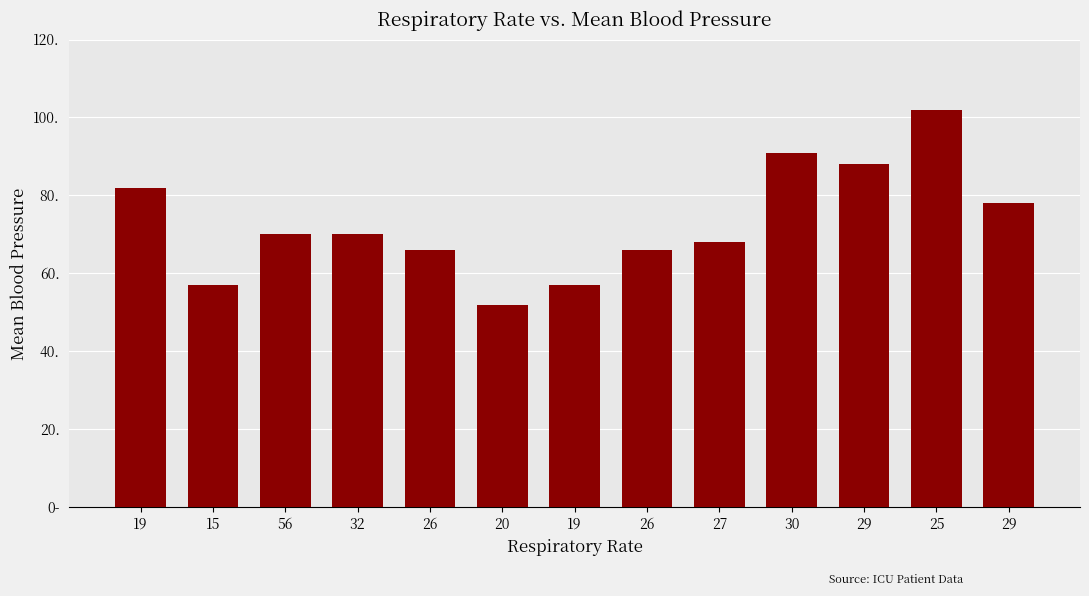

Rank the categories by value from highest to lowest.

25, 30, 29, 19, 29, 56, 32, 27, 26, 26, 15, 19, 20